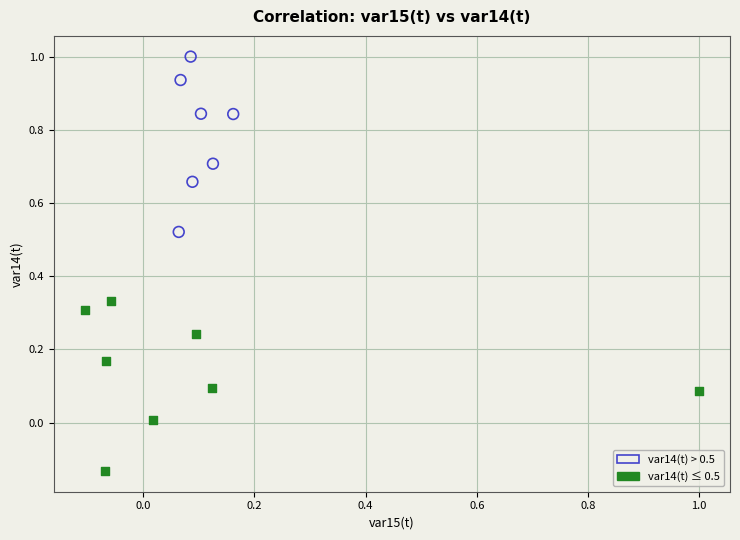

What are all the series names shown in the legend?

var14(t) > 0.5, var14(t) ≤ 0.5